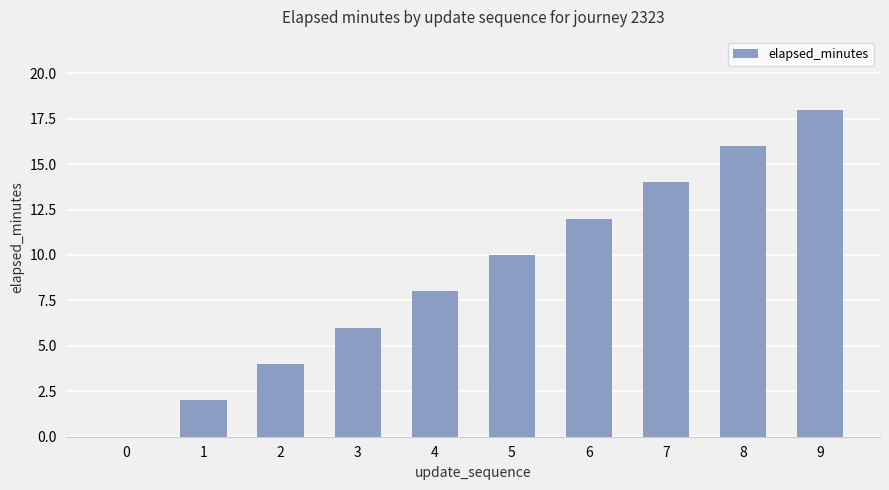

Are the bars horizontal?

No